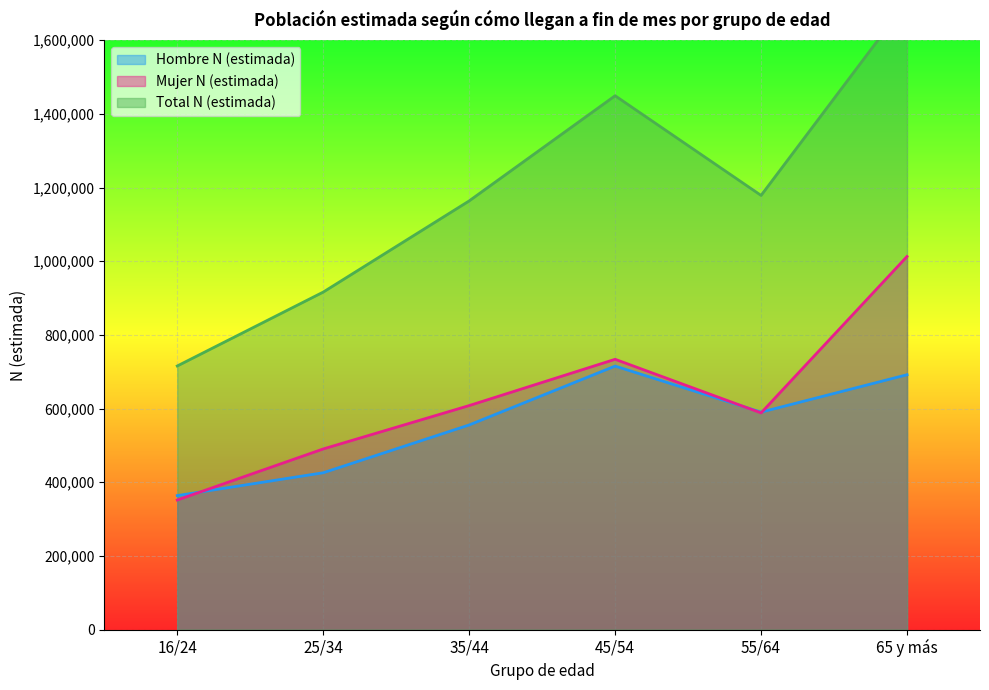

What is the sum of the Mujer N (estimada) values at 55/64 and 25/34?

1078788